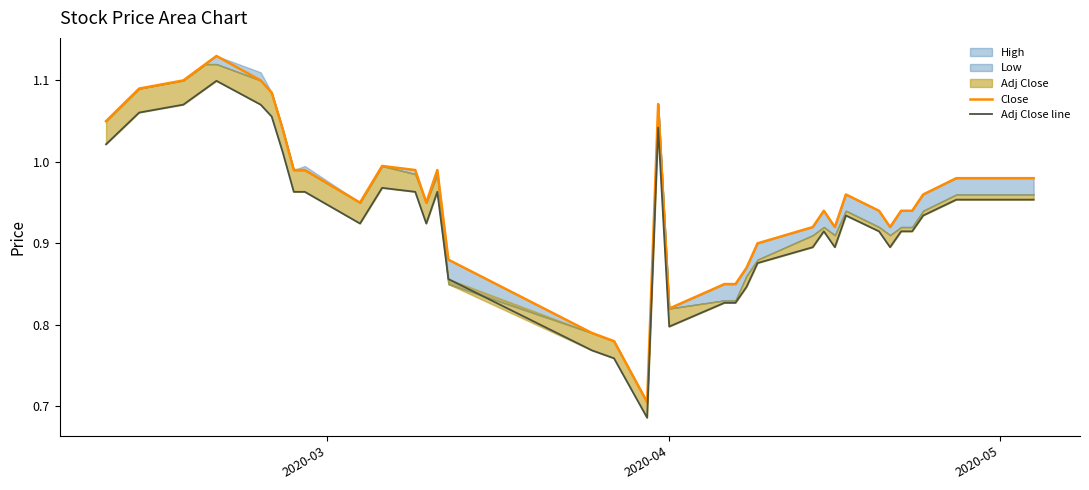

Reading left to right, what are all the values shown in this chart?

Close: 1.0	1.1	1.1	1.1	1.1	1.1	1.1	1.0	1.0	1.0	0.9	1.0	1.0	0.9	1.0	0.9	0.8	0.8	0.7	1.1	0.8	0.9	0.9	0.9	0.9	0.9	0.9	0.9	1.0	0.9	0.9	0.9	0.9	1.0	1.0	1.0	1.0	1.0	1.0	1.0
Adj Close line: 1.0	1.1	1.1	1.1	1.1	1.1	1.1	1.0	1.0	1.0	0.9	1.0	1.0	0.9	1.0	0.9	0.8	0.8	0.7	1.0	0.8	0.8	0.8	0.8	0.9	0.9	0.9	0.9	0.9	0.9	0.9	0.9	0.9	0.9	1.0	1.0	1.0	1.0	1.0	1.0